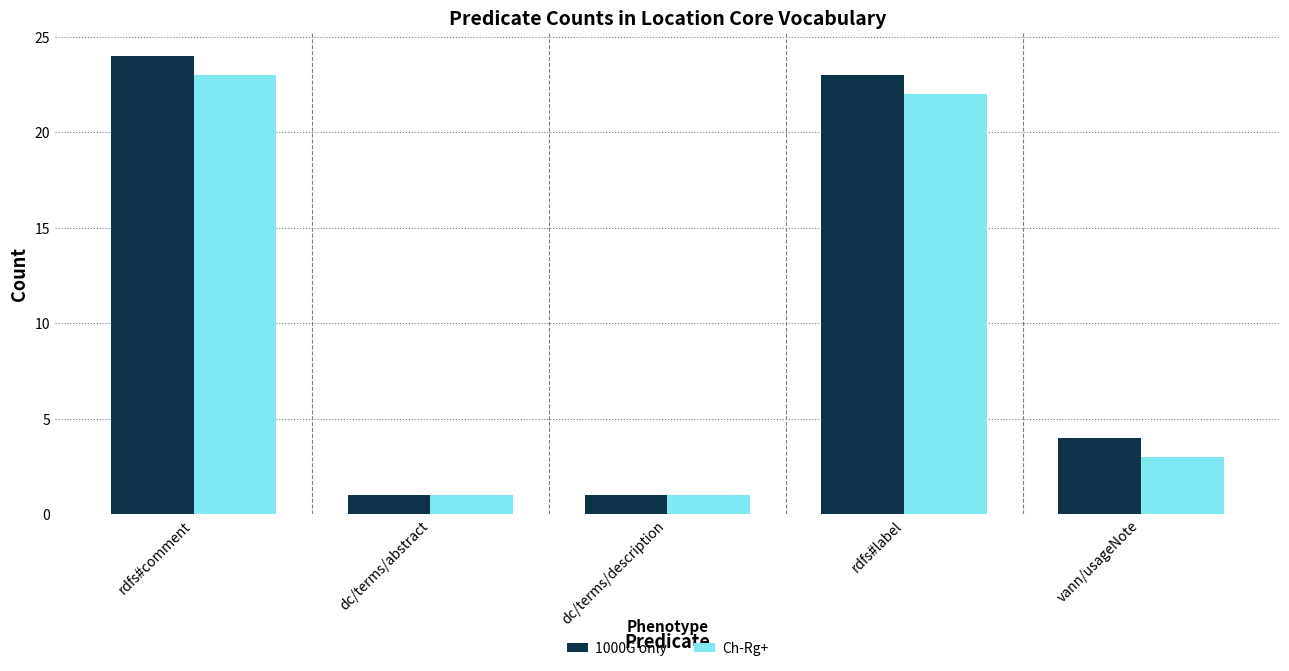

True or false: 1000G only has a value of 14 at rdfs#comment.

False